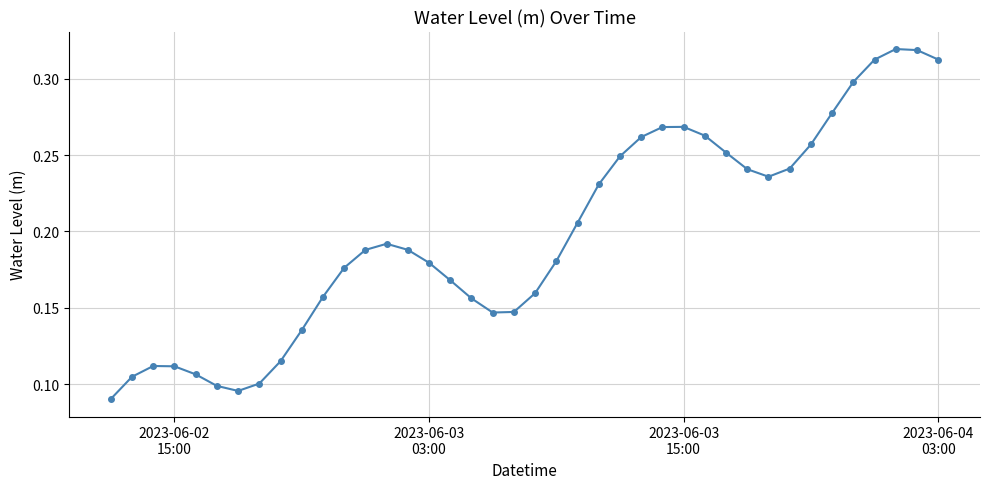

Does the chart display data point markers on the line(s)?

Yes